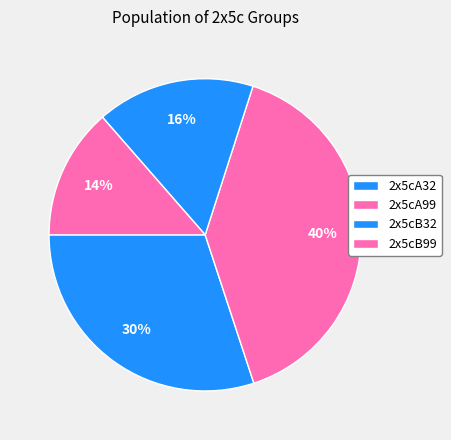

Is there a majority slice in this chart?

No